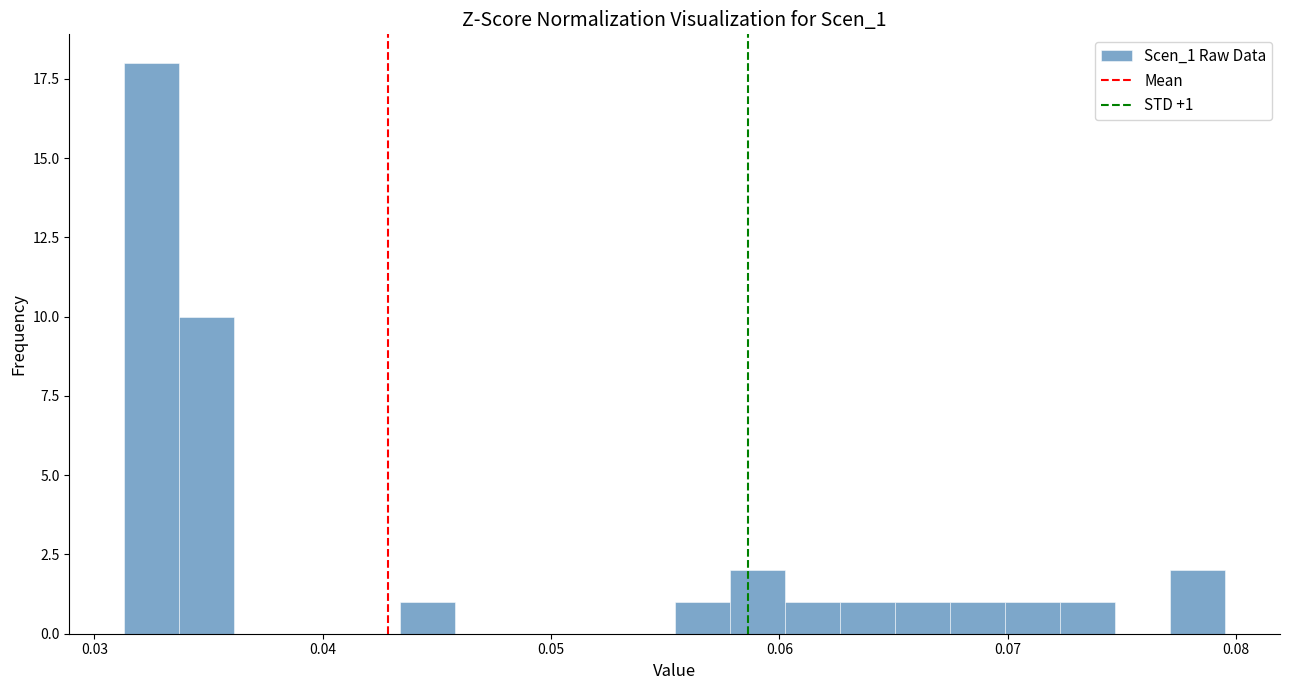

Read against the x-axis, roughly where is the centre of the tallest bar?

0.033